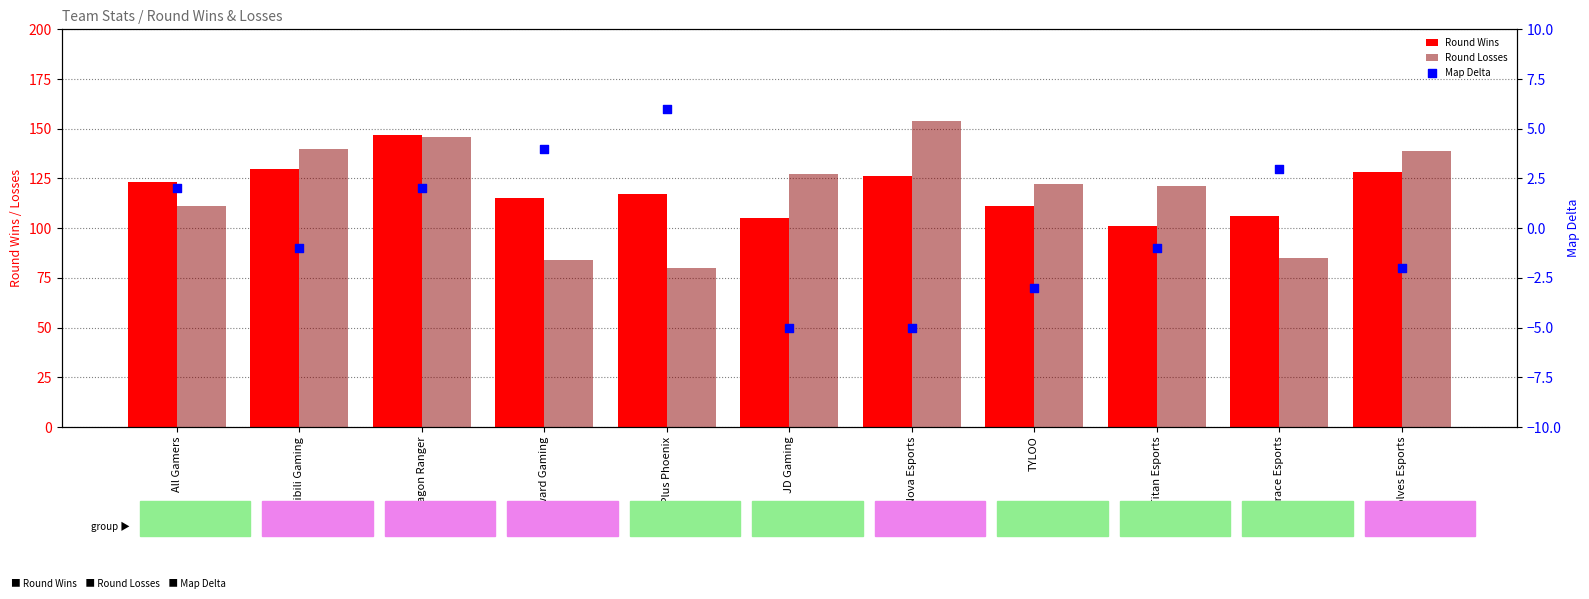

What is the total value across all series at FunPlus Phoenix?

203